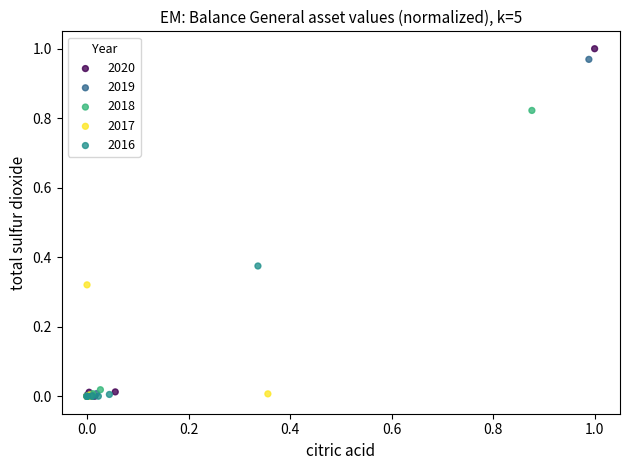

Which series has the largest Y range (max minus min)?

2020